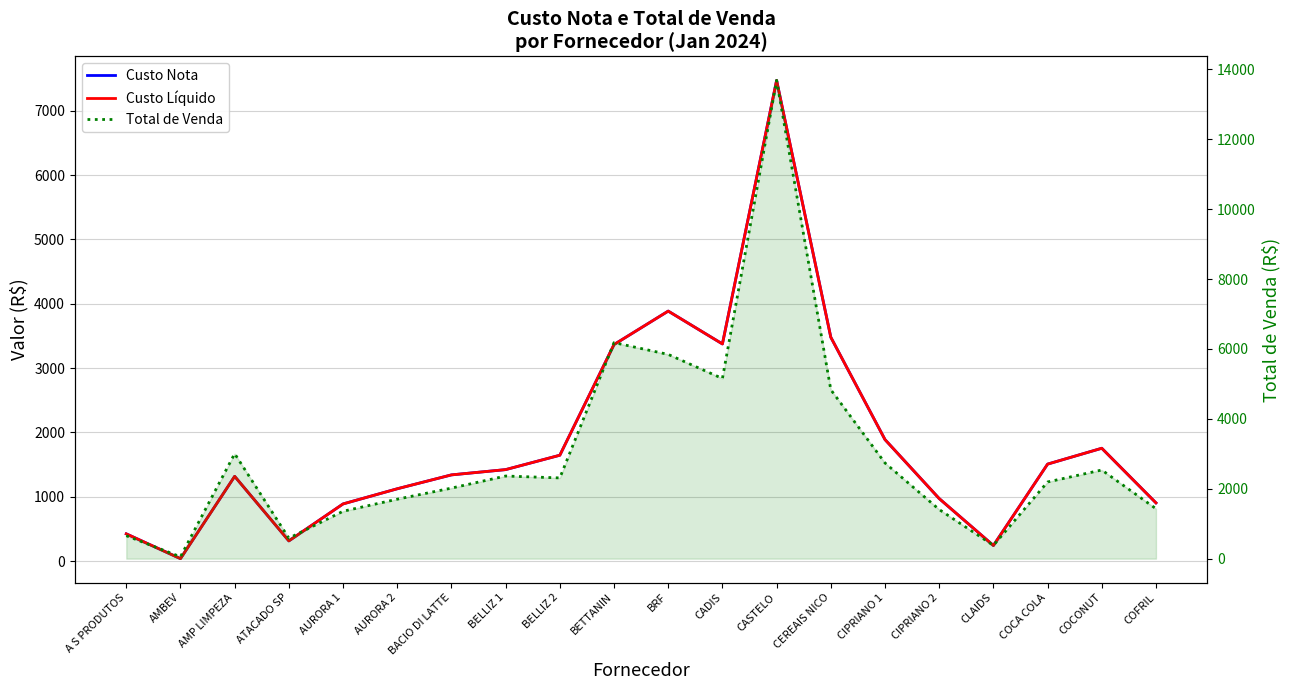

Reading left to right, what are all the values shown in this chart?

Custo Nota: 423.4	37.9	1317.3	313.6	888.5	1124.2	1340.0	1422.0	1645.6	3366.5	3886.4	3375.9	7472.9	3480.0	1888.8	971.9	241.9	1507.4	1754.0	904.9
Custo Líquido: 423.4	37.9	1317.3	313.6	888.5	1124.2	1340.0	1422.0	1645.6	3366.5	3886.4	3375.9	7472.9	3480.0	1888.8	971.9	241.9	1507.4	1754.0	904.9
Total de Venda: 656.2	52.6	3003.7	585.8	1356.1	1701.0	2018.4	2364.2	2309.8	6182.2	5843.8	5154.6	13685.0	4833.7	2737.4	1405.5	379.1	2194.0	2536.4	1429.0